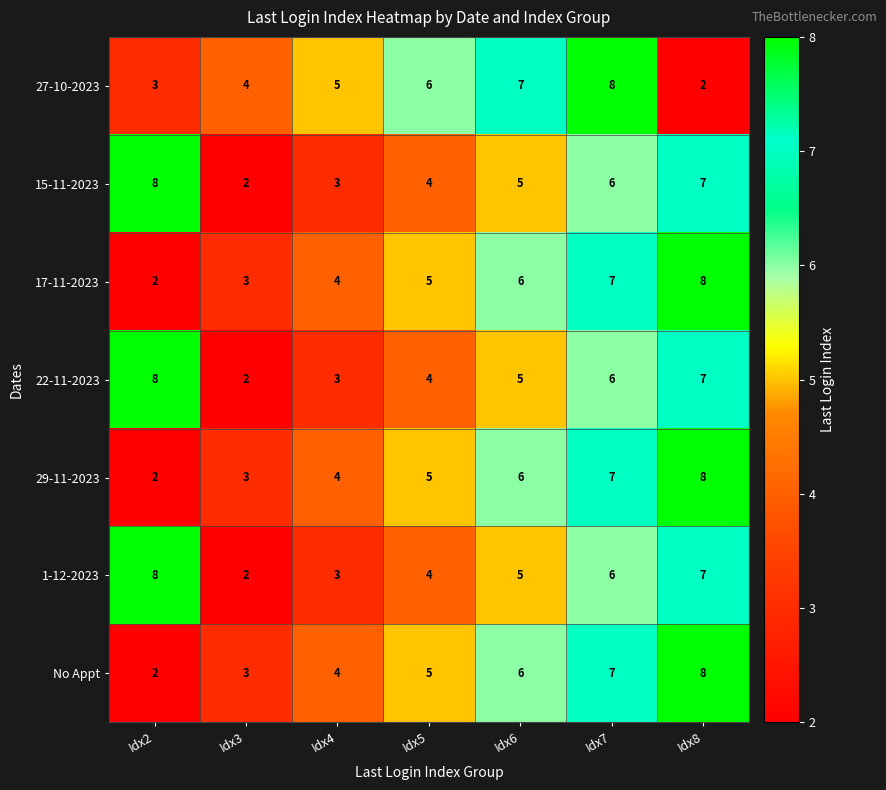

How many distinct data groups are displayed?

7